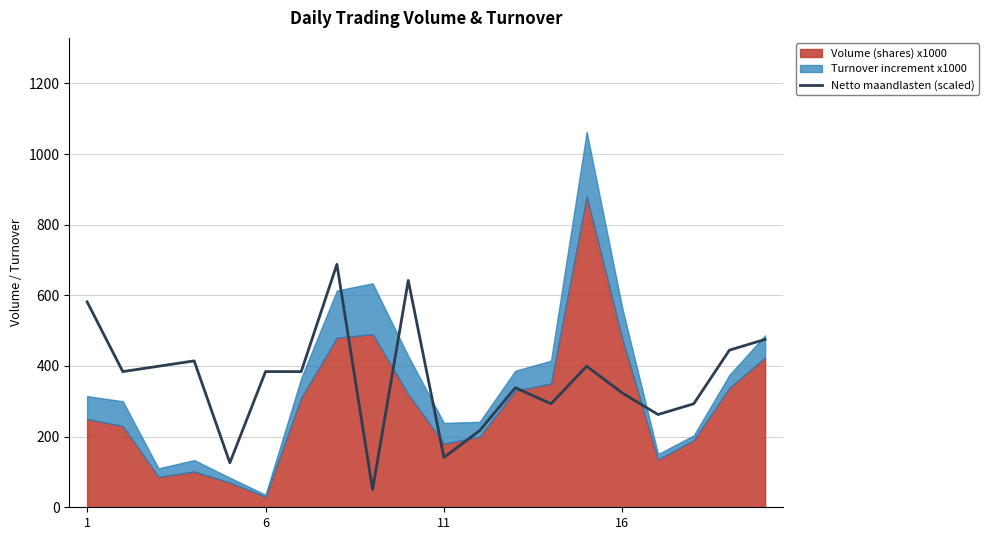

What is the minimum value for Netto maandlasten (scaled)?

50.0